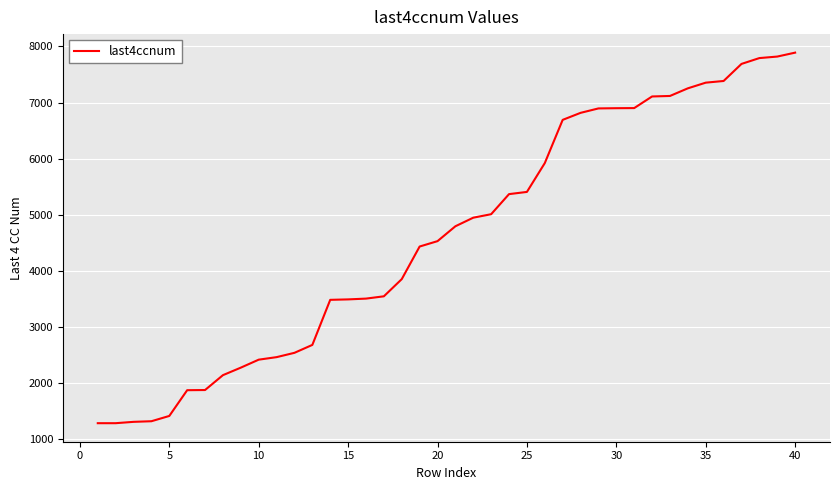

What is the smallest value displayed?

1286